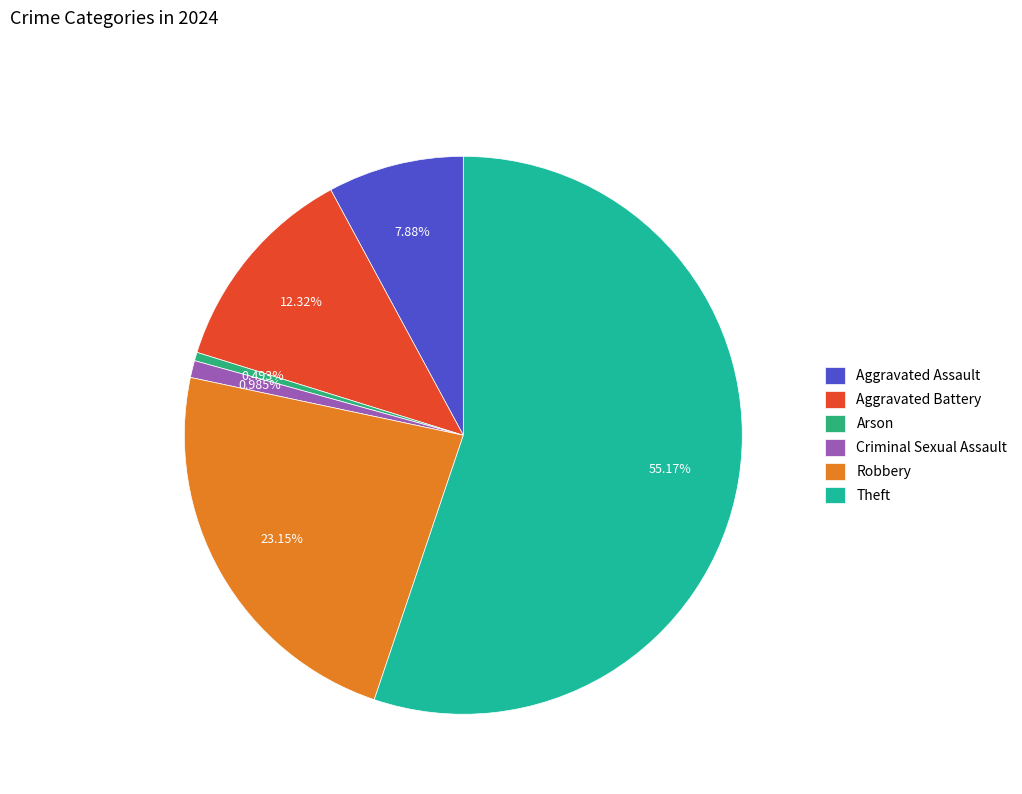

How many segments does this pie chart have?

6